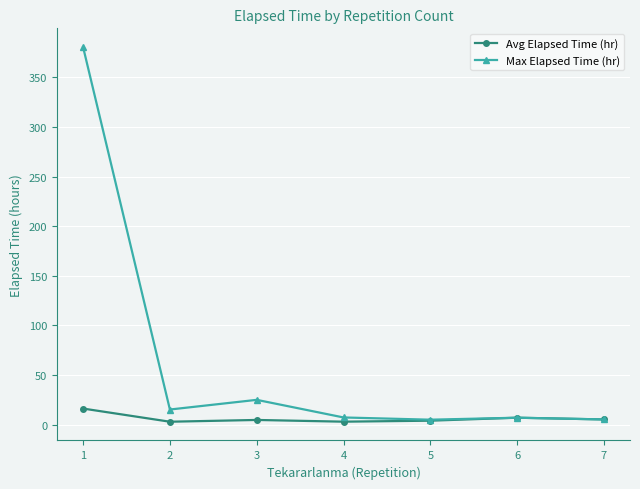

At how many categories does at least one series exceed 365?

1